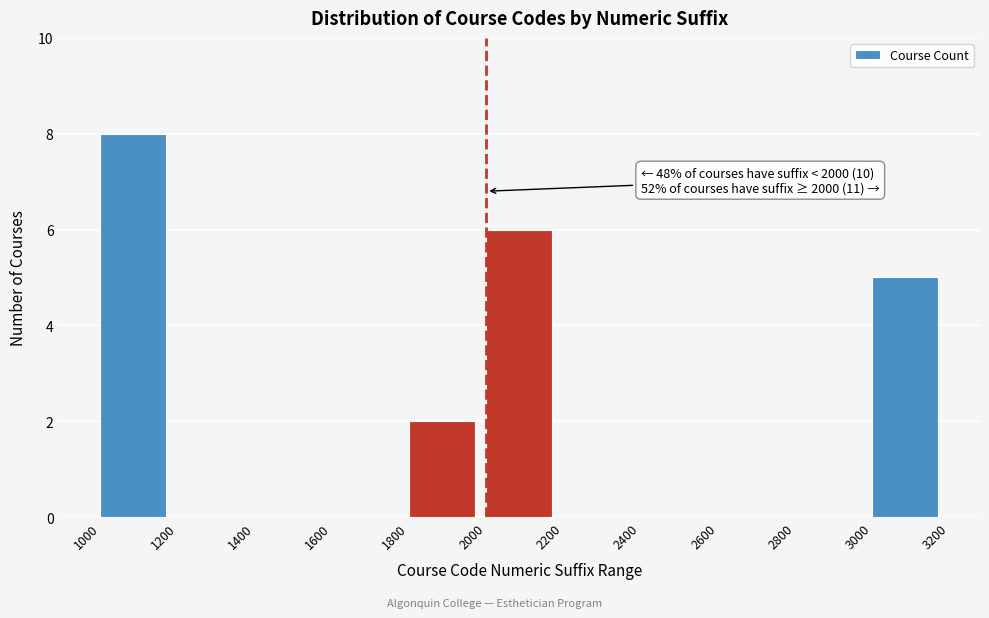

Which range on the x-axis has the tallest bar?

1000 to 1200